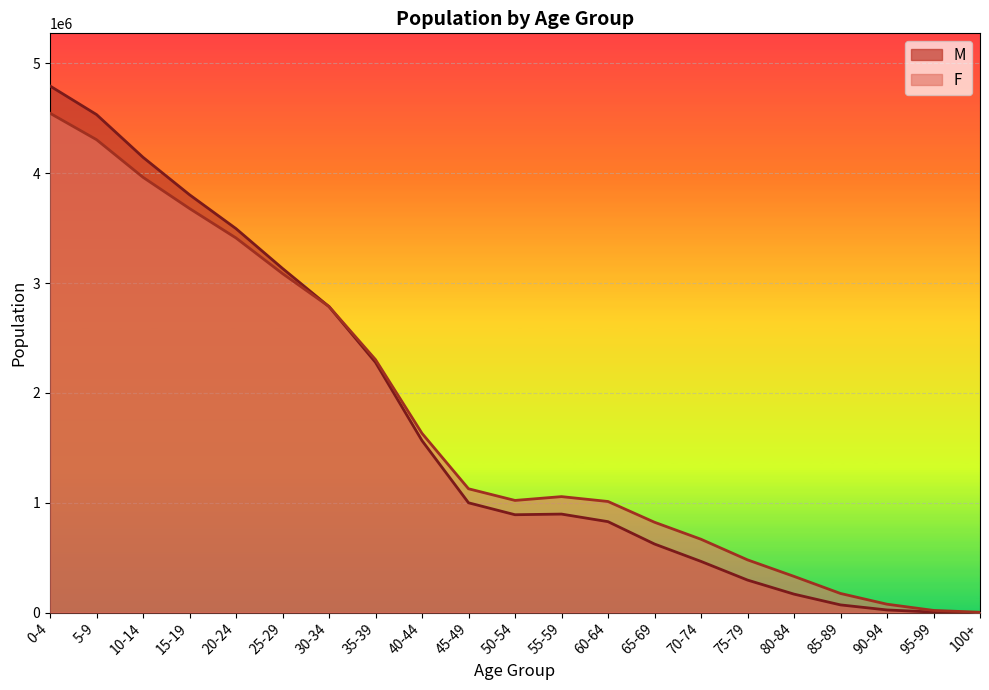

What is the label of the 6th point from the right?

75-79